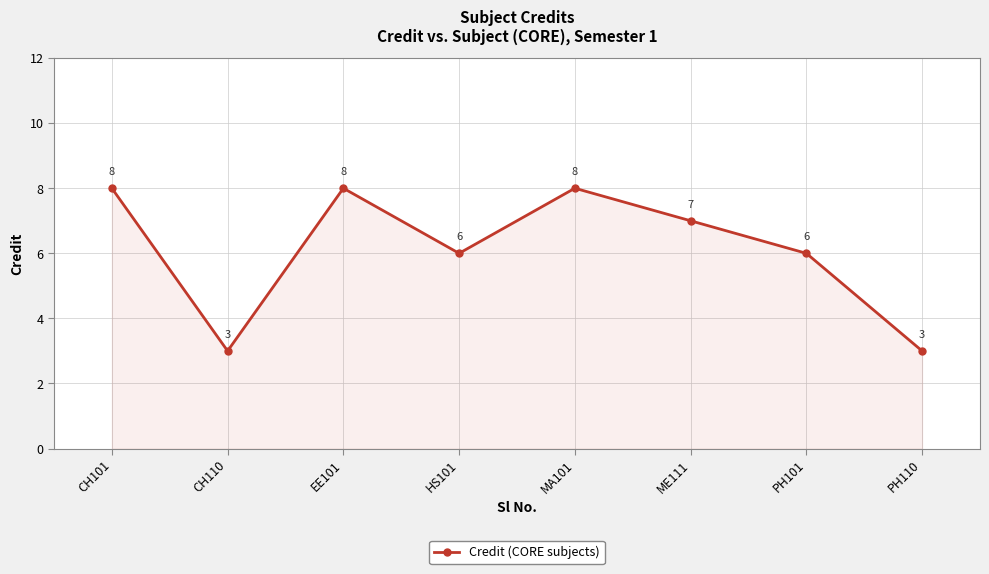

True or false: the data shows 4 at ME111.

False